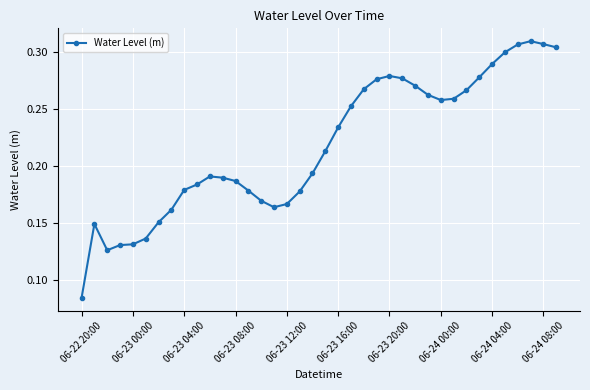

Is this an area chart (filled region under the line)?

No